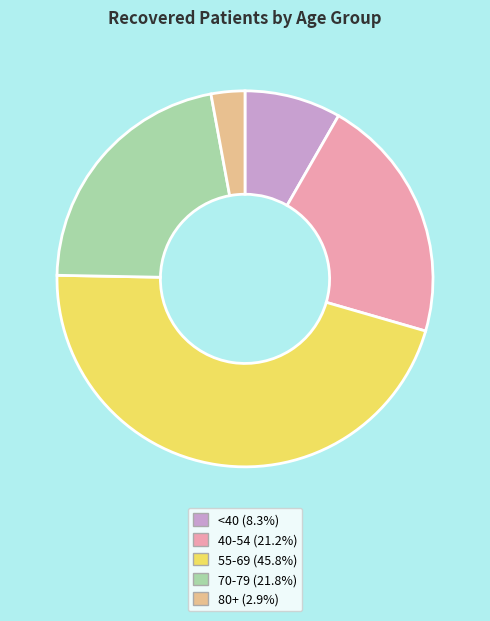

Is there any slice that represents more than half of the pie?

No